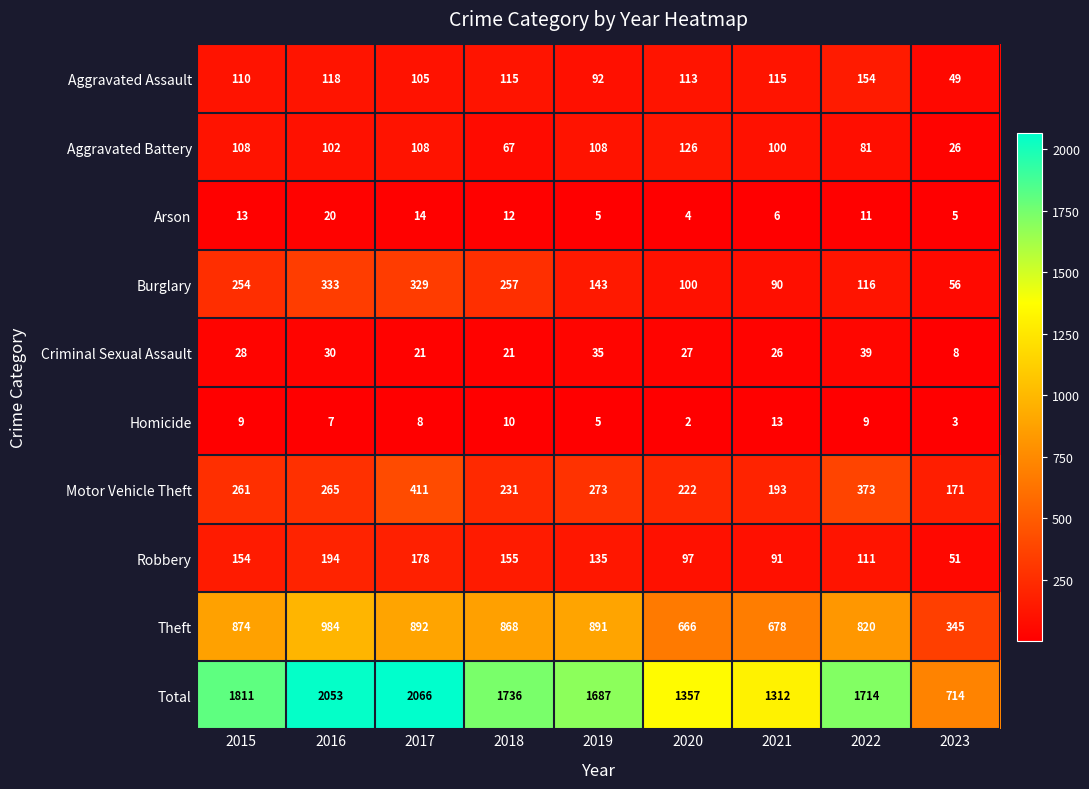

What is the difference between the Theft values at 2018 and 2015?

6